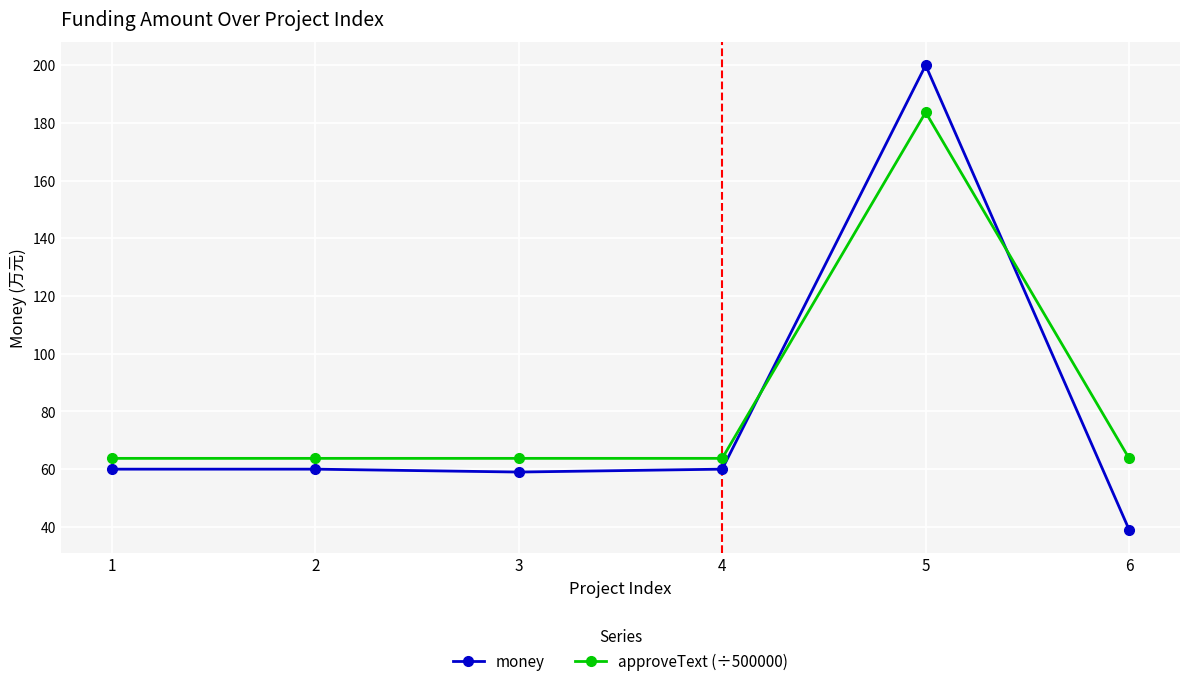

The money series shows 350.9 at 5. True or false?

False